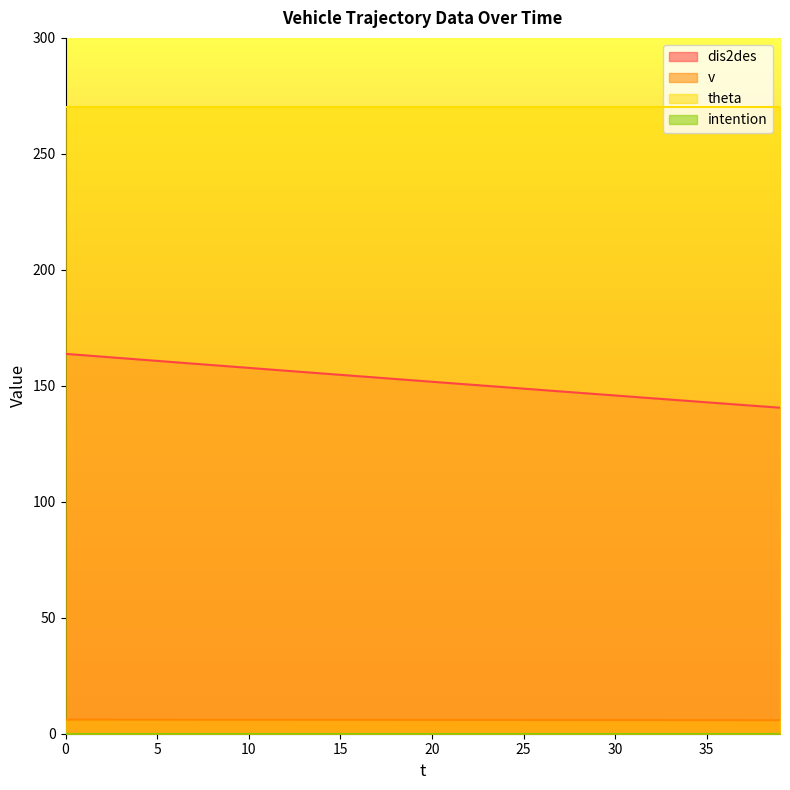

What is the difference between the maximum and minimum values in the dis2des series?

23.2